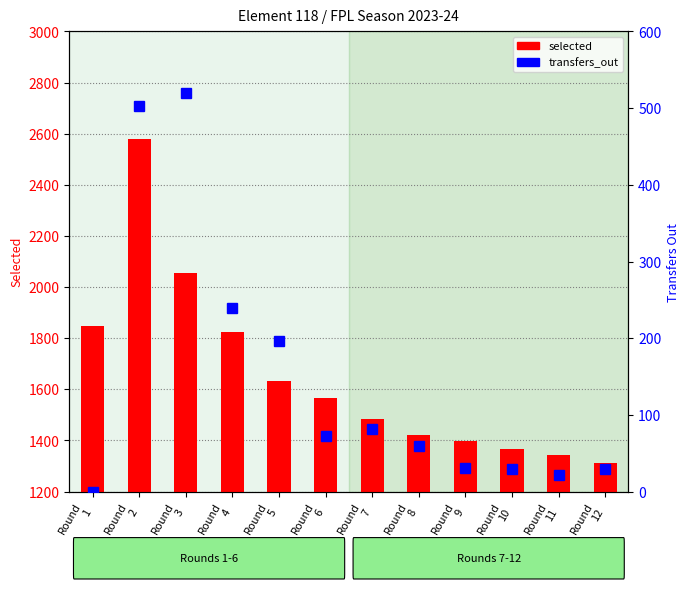

Read the selected value at Round
3, to the nearest 50.

2050